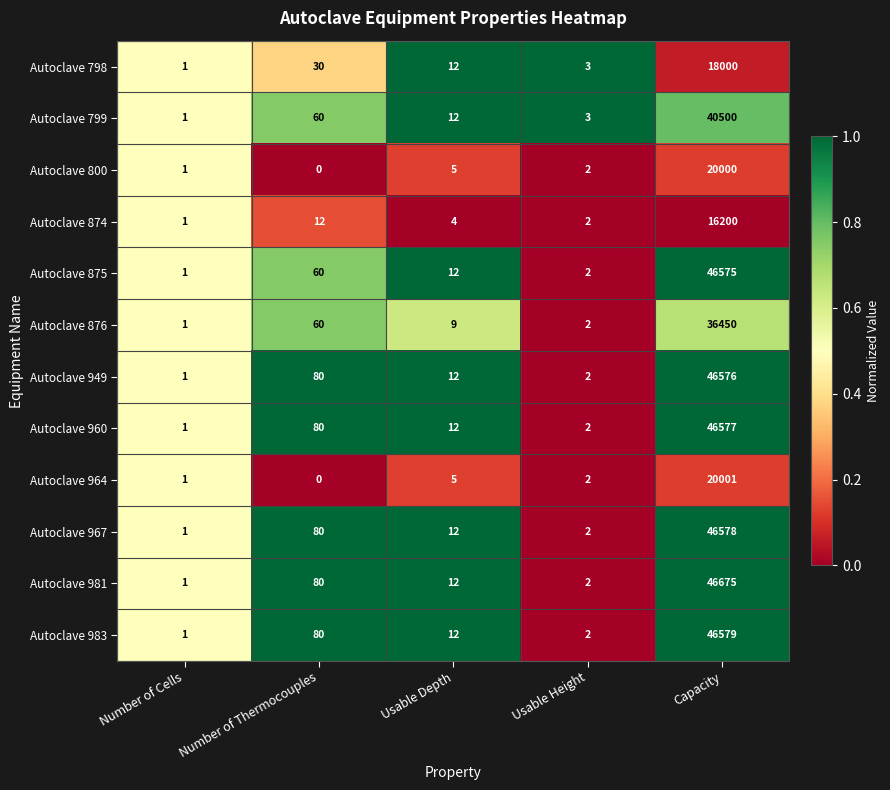

At which label does Autoclave 981 first exceed 12?

Number of Thermocouples